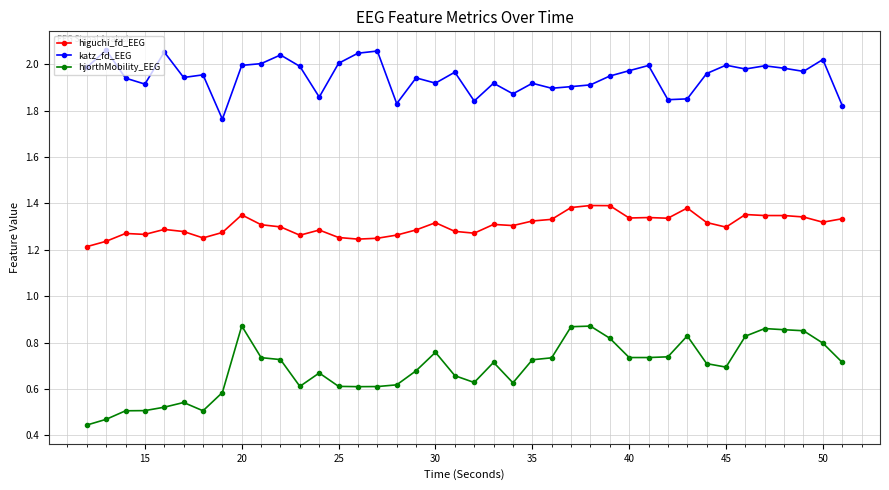

What are all the series names shown in the legend?

higuchi_fd_EEG, katz_fd_EEG, hjorthMobility_EEG